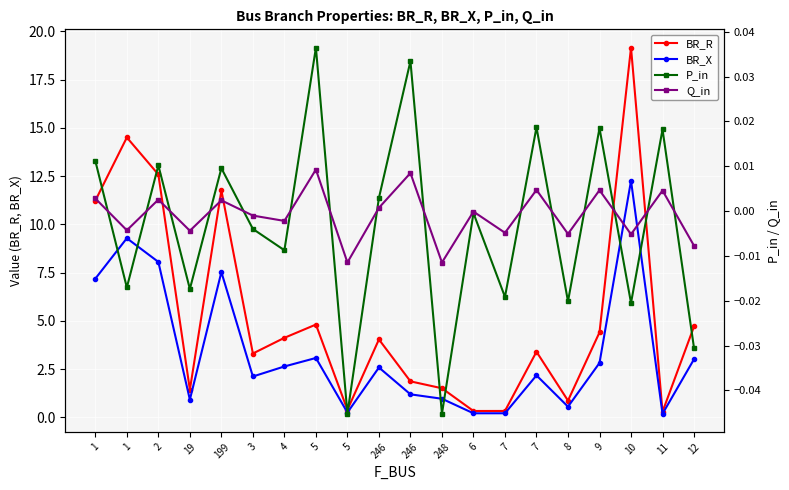

What are all the series names shown in the legend?

BR_R, BR_X, P_in, Q_in